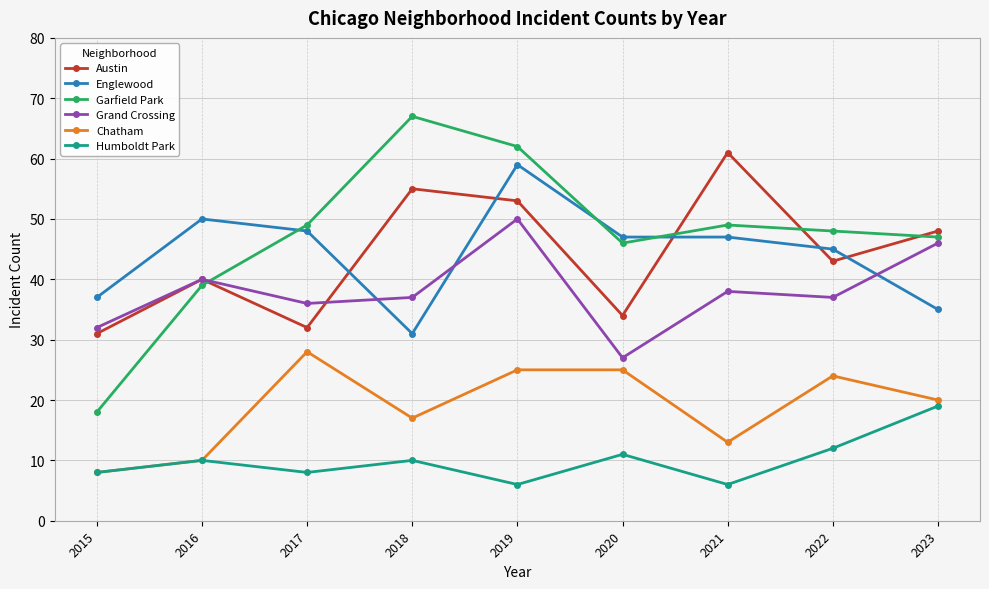

The value of Garfield Park at 2019 is 87. True or false?

False